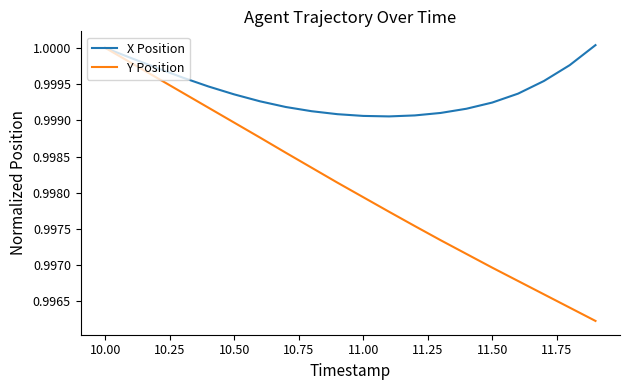

Which series has the largest range (max minus min)?

Y Position